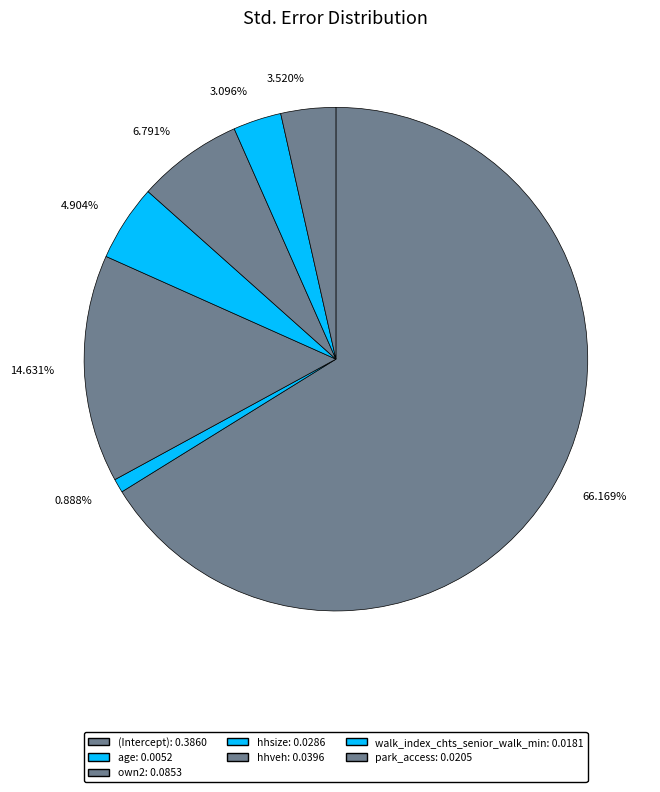

What percentage is NOT represented by walk_index_chts_senior_walk_min?

96.9%